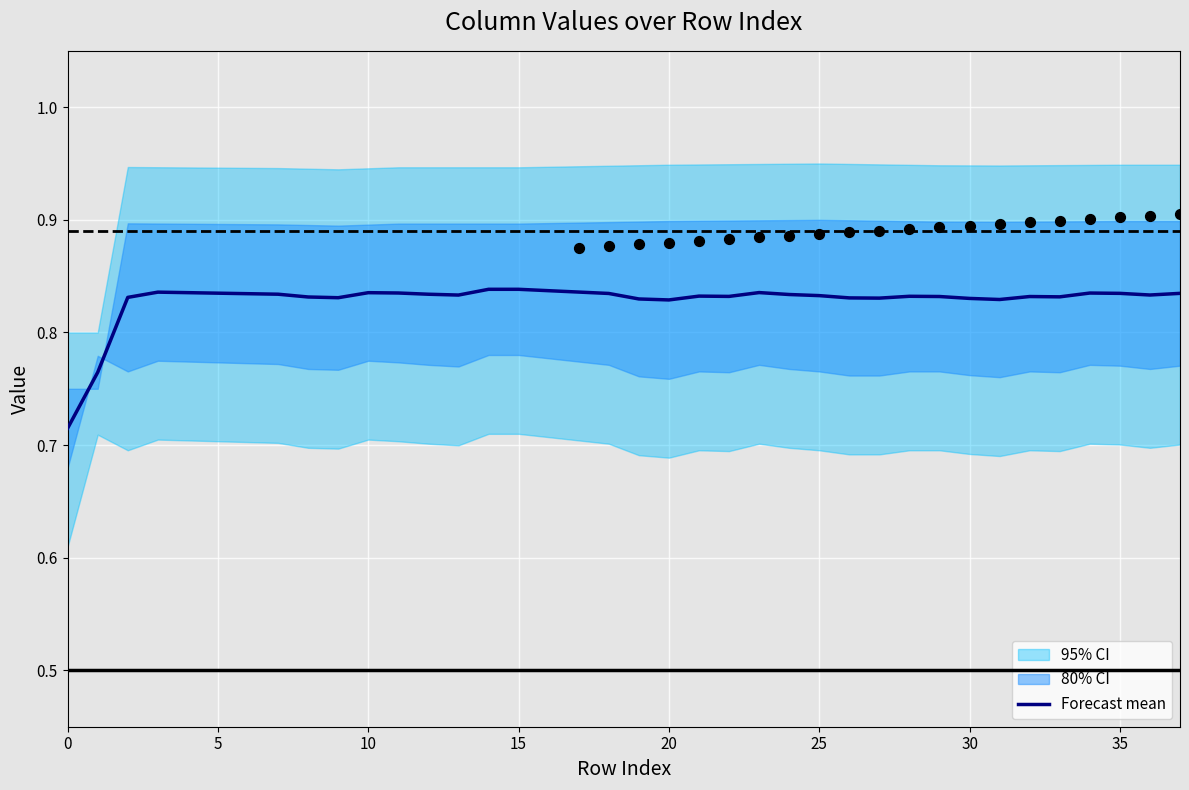

Between 27 and 29, which is larger?

29